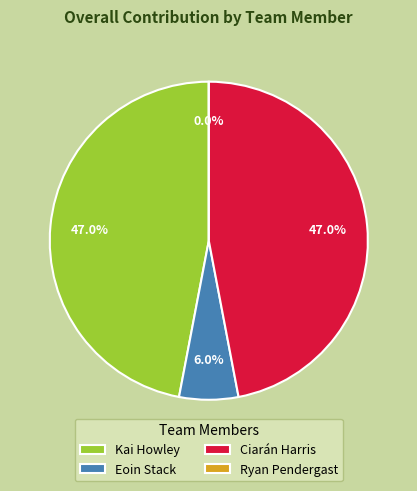

How many segments does this pie chart have?

4